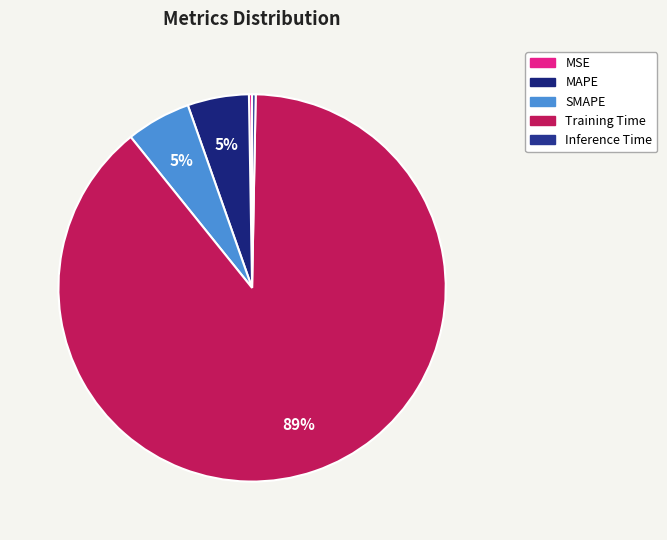

To the nearest percent, what is the difference between the largest and smallest slice percentages?

89%